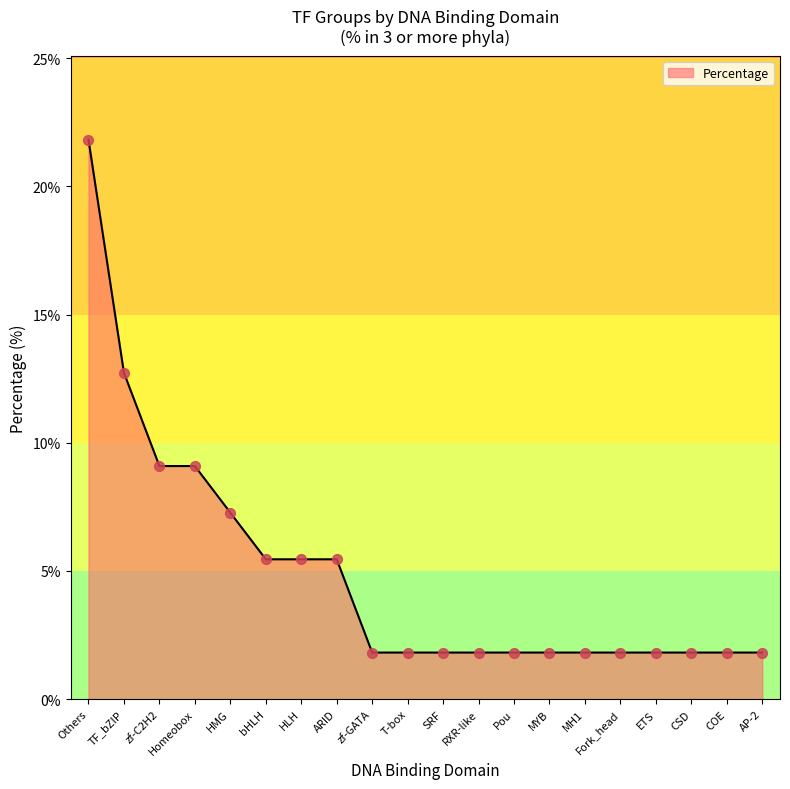

What is the ratio of the value at Pou to the value at CSD?

1.0